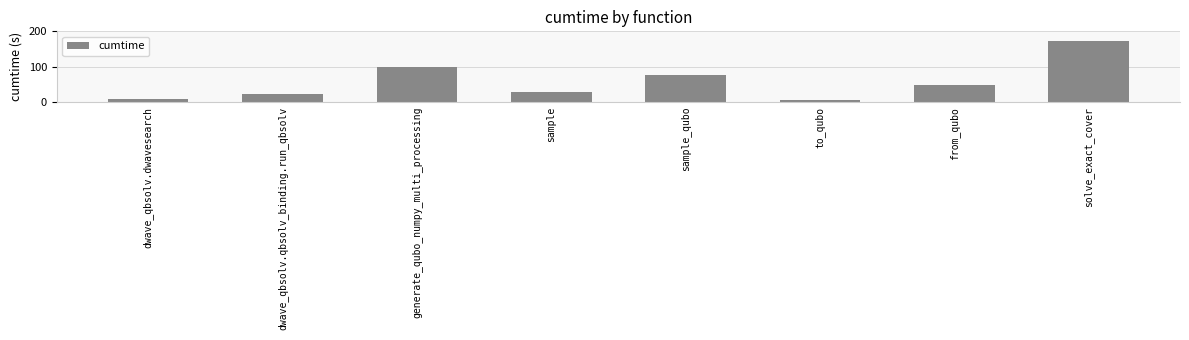

Count the number of categories in the chart.

8